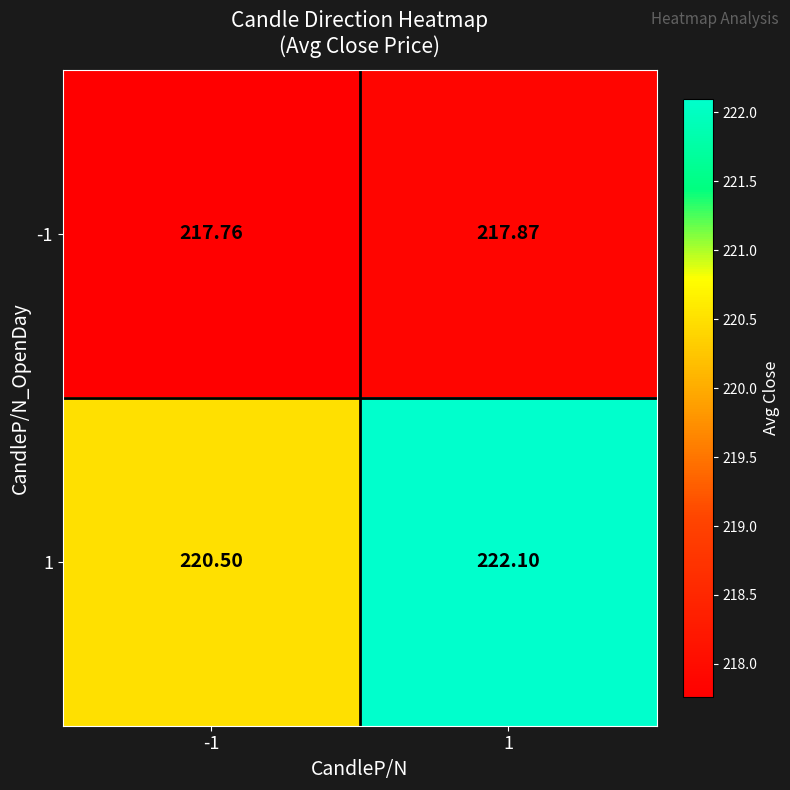

At which category is the sum across all series the highest?

1